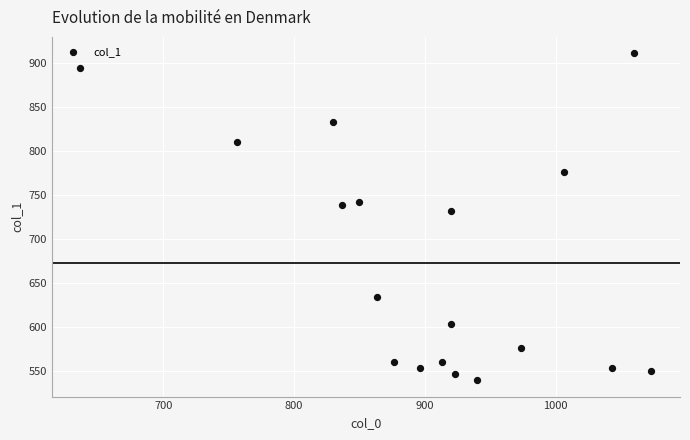

What is the range of X values (max minus min)?

436.7